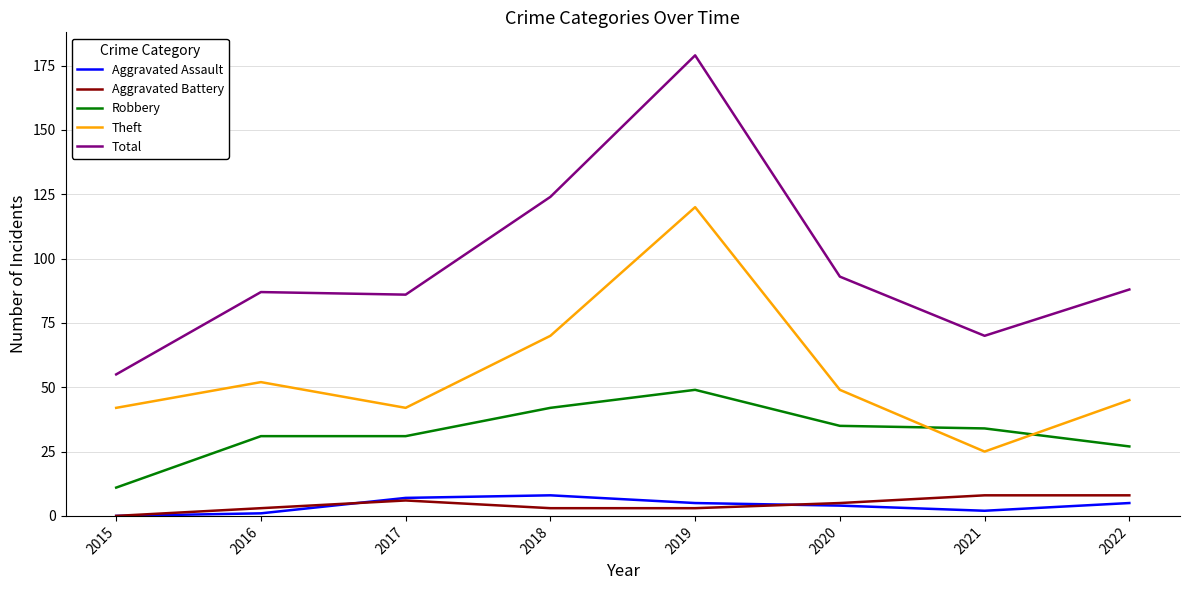

Does the chart display data point markers on the line(s)?

No